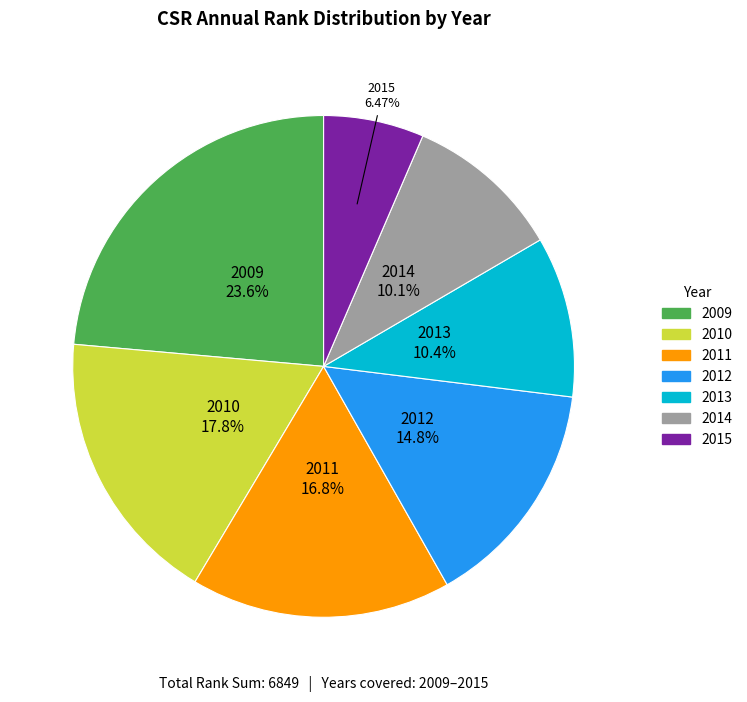

Do 2011 and 2009 together represent more than half of the pie?

No